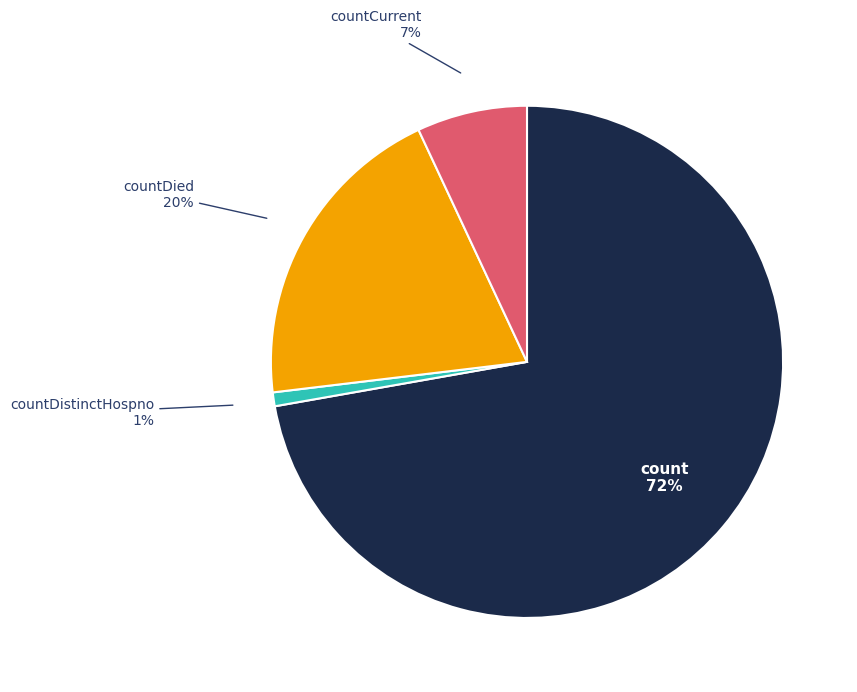

Does any single category account for the majority?

Yes